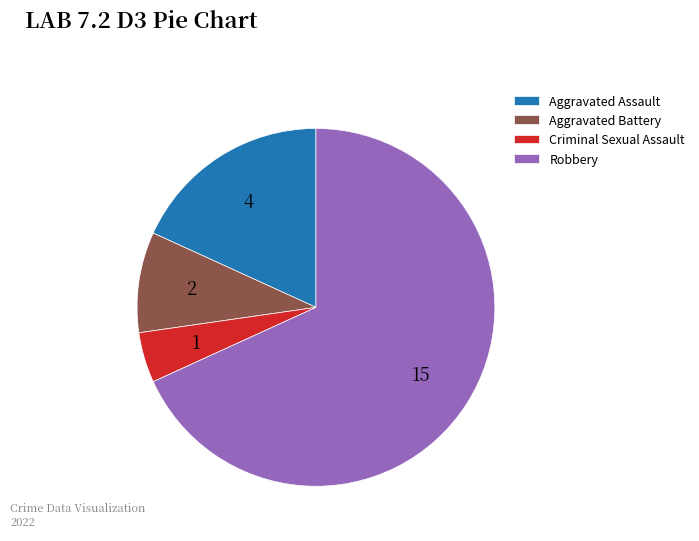

Approximately how many times larger is the value at Robbery compared to Aggravated Battery?

7.5